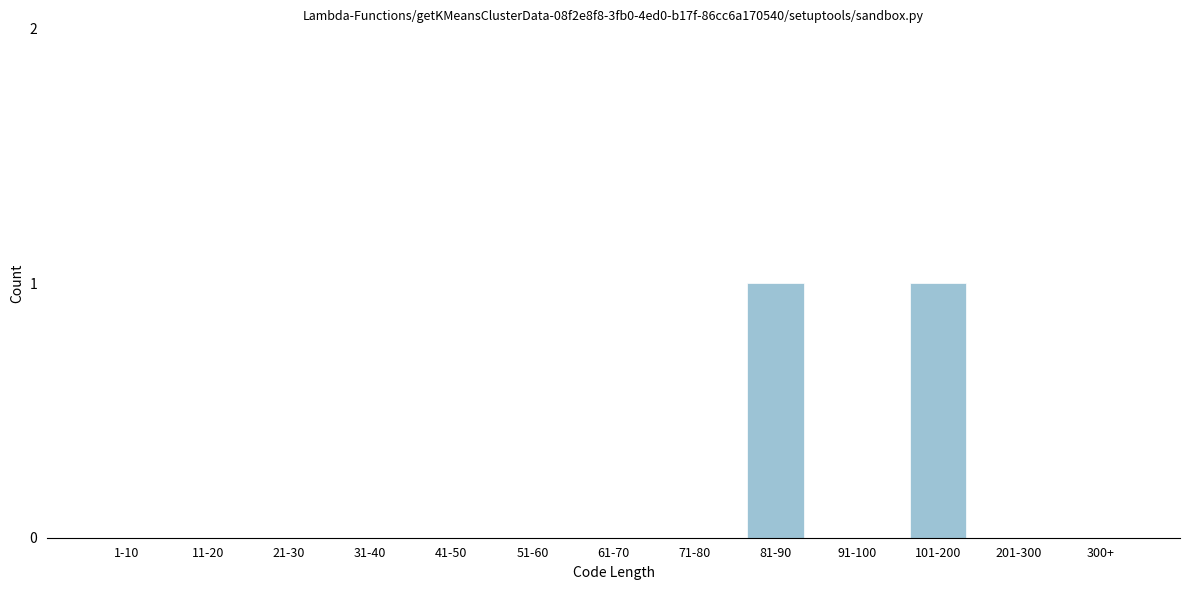

Reading left to right, transcribe all the data shown in this chart.

1-10=0	11-20=0	21-30=0	31-40=0	41-50=0	51-60=0	61-70=0	71-80=0	81-90=1	91-100=0	101-200=1	201-300=0	300+=0